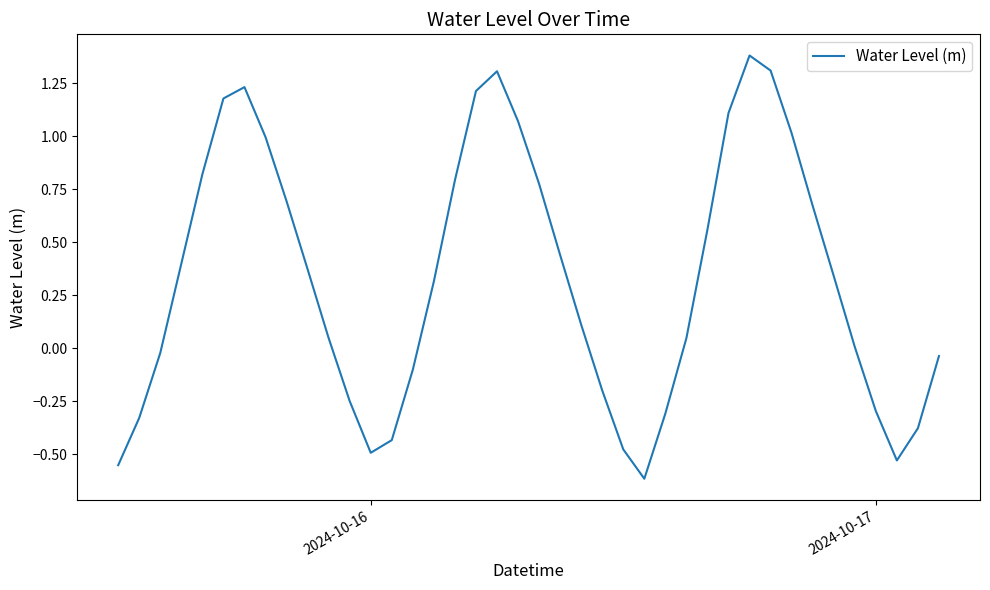

What is the difference between the maximum and minimum values?

2.0